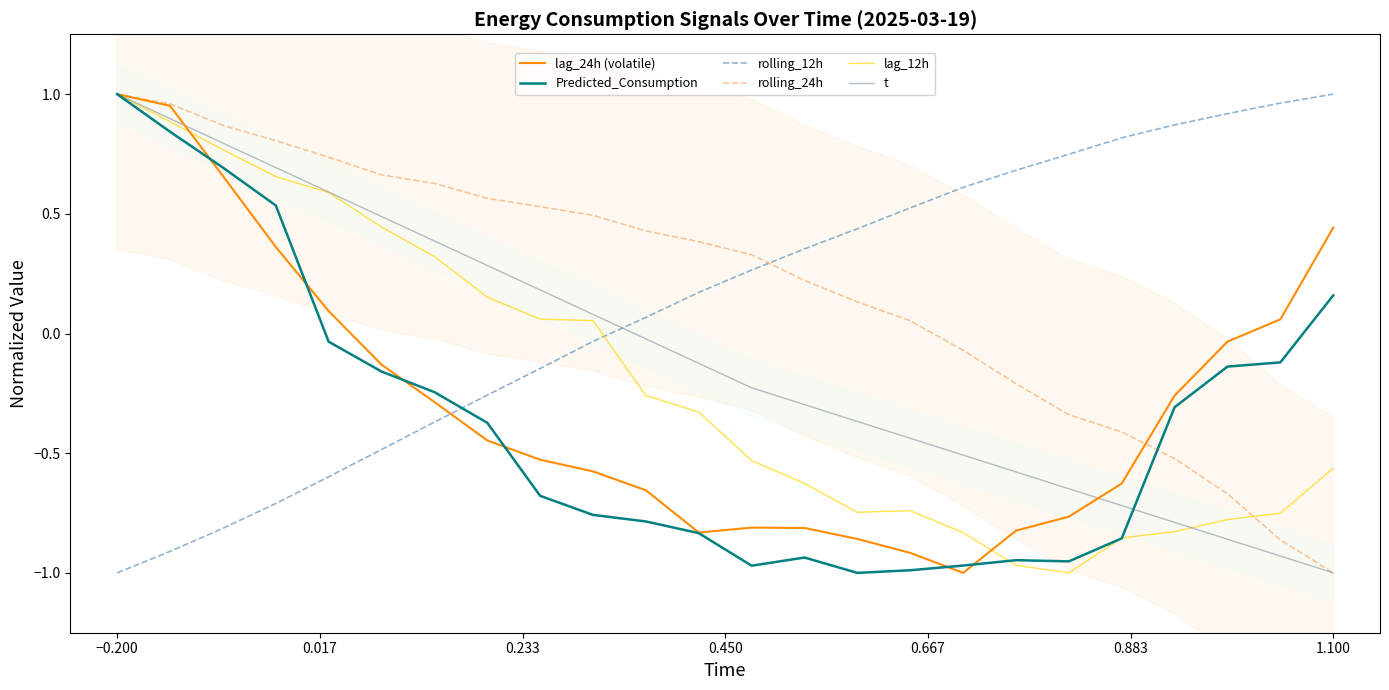

At which label does t reach its minimum?

1.100